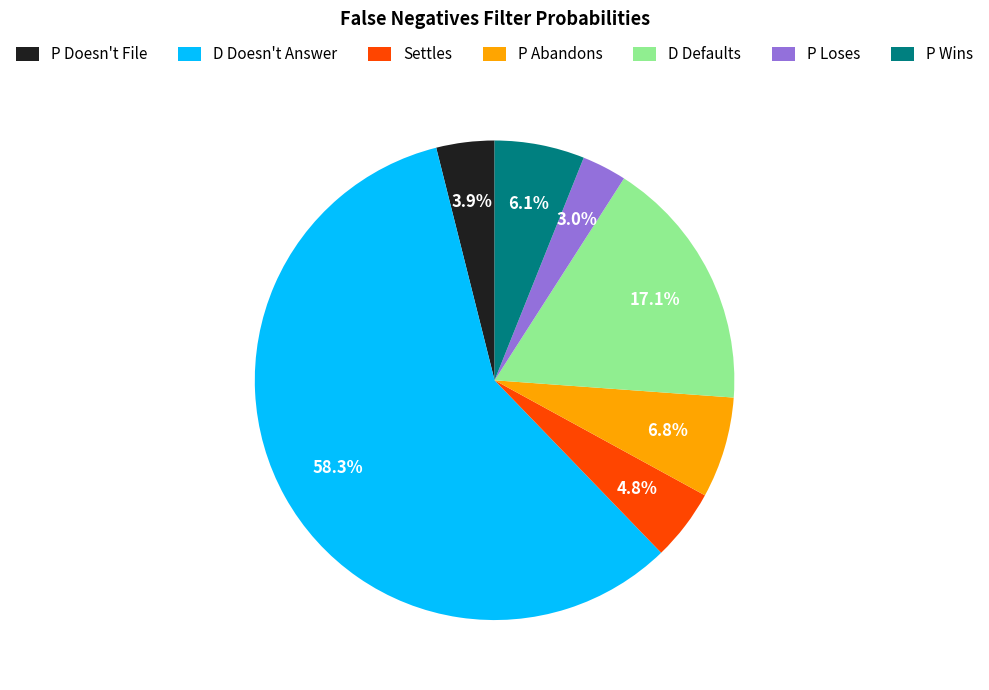

Combined, what portion of the pie is P Wins and Settles?

10.9%